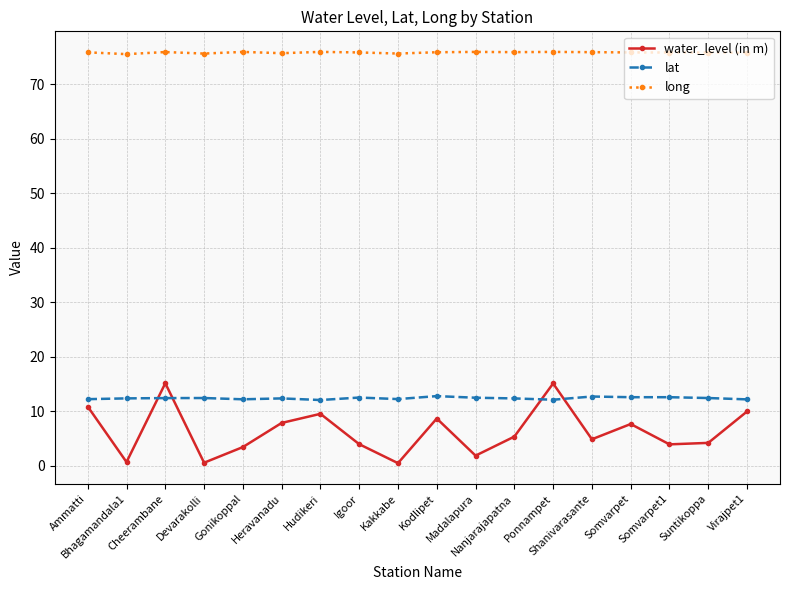

What is the difference between the highest and lowest values at Devarakolli?

75.1